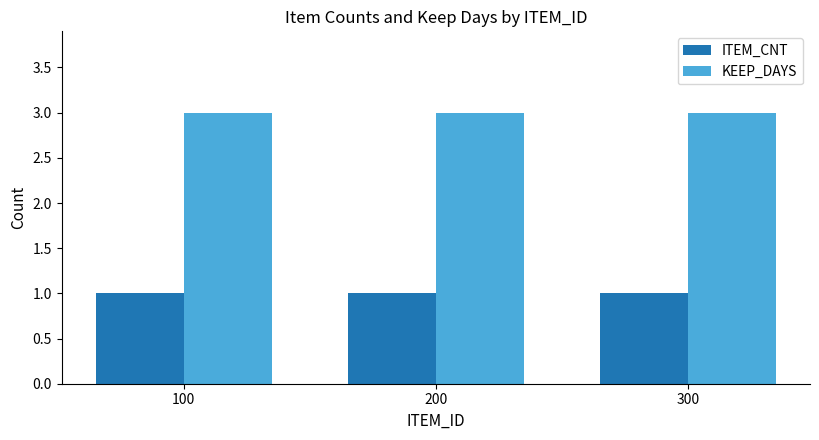

What is the smallest value displayed?

1